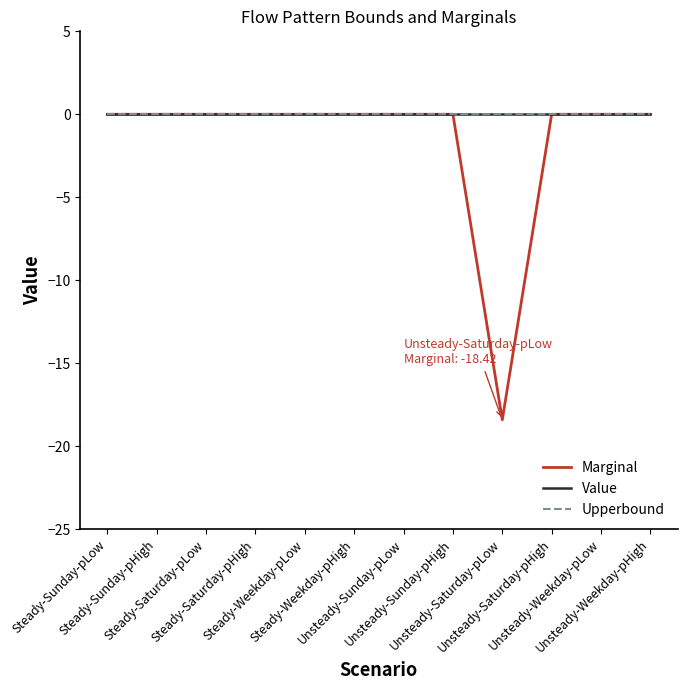

True or false: Marginal has more than 1 interior local peaks.

False